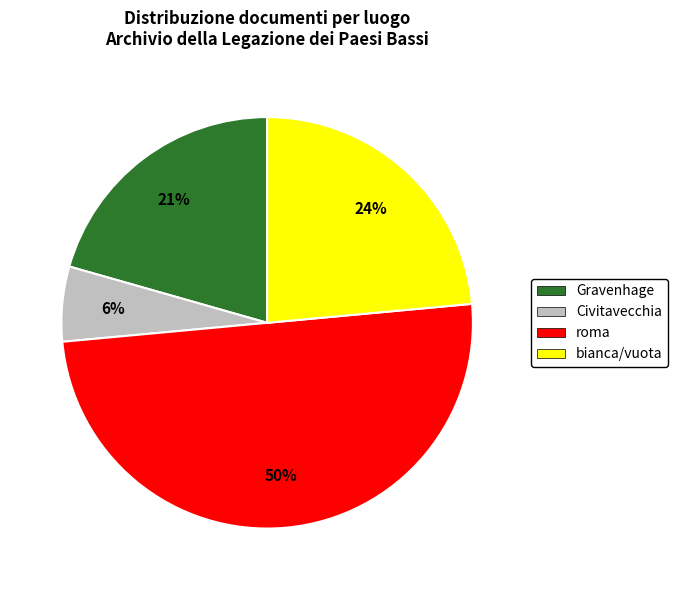

True or false: roma accounts for 57% of the total.

False